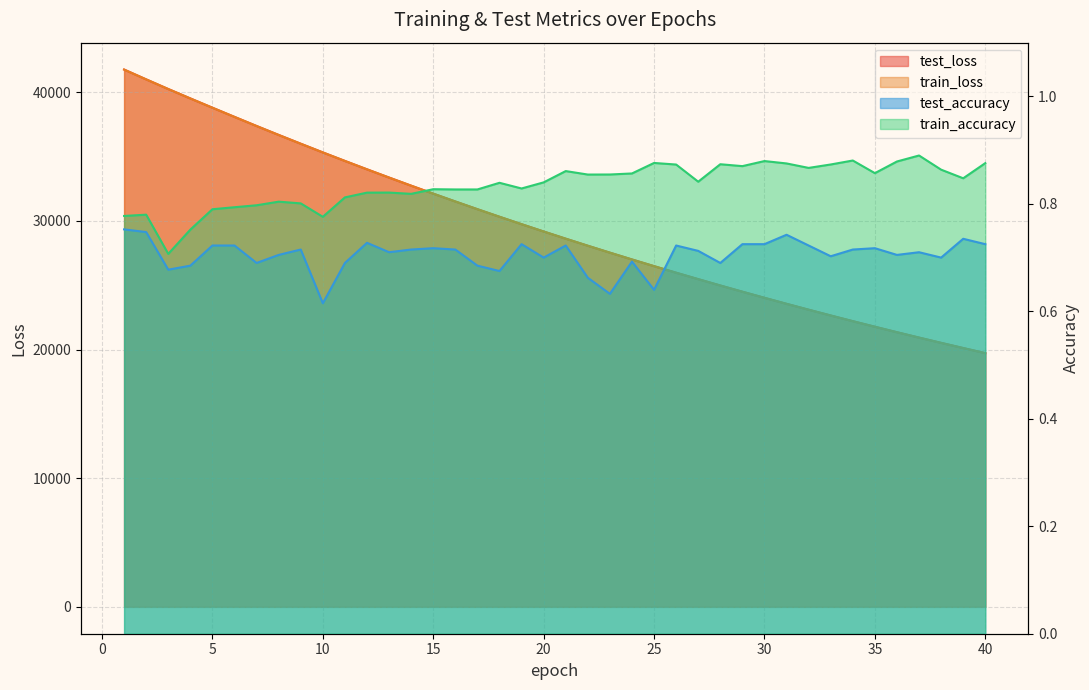

What is the spread (max minus min) of values at 15?

32120.1